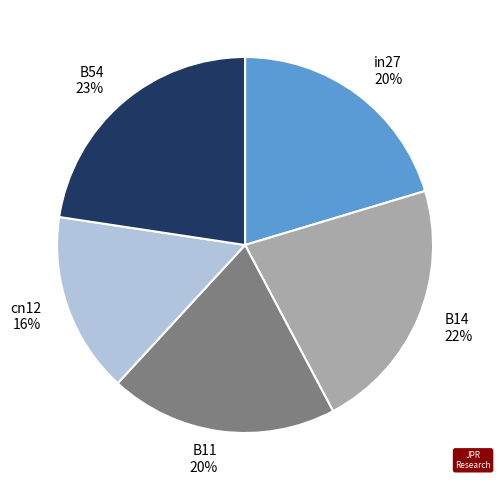

To the nearest percent, what is the average slice percentage?

20%